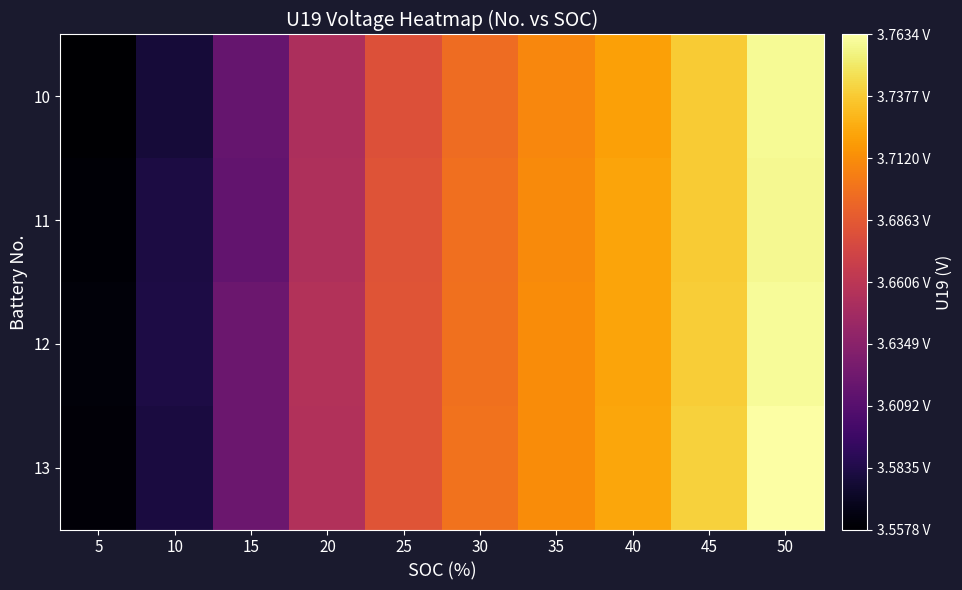

What is the smallest value displayed?

3.6